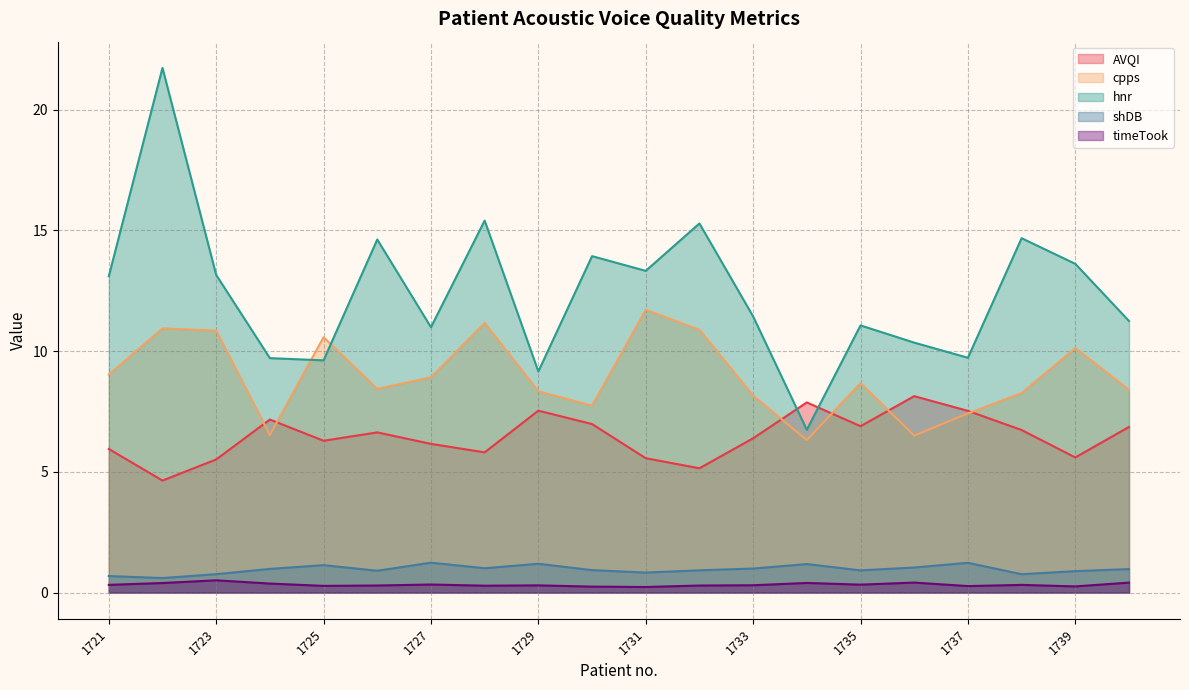

At how many categories does at least one series exceed 3?

20